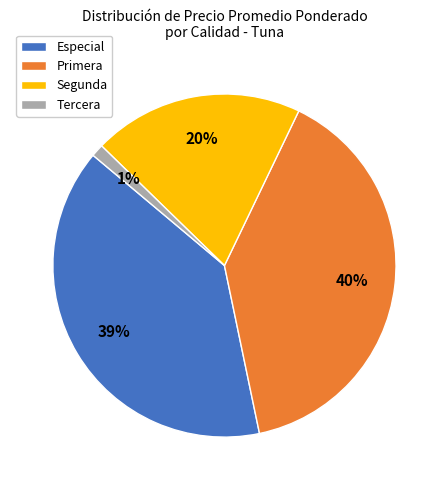

Which category has the smallest portion of the pie?

Tercera